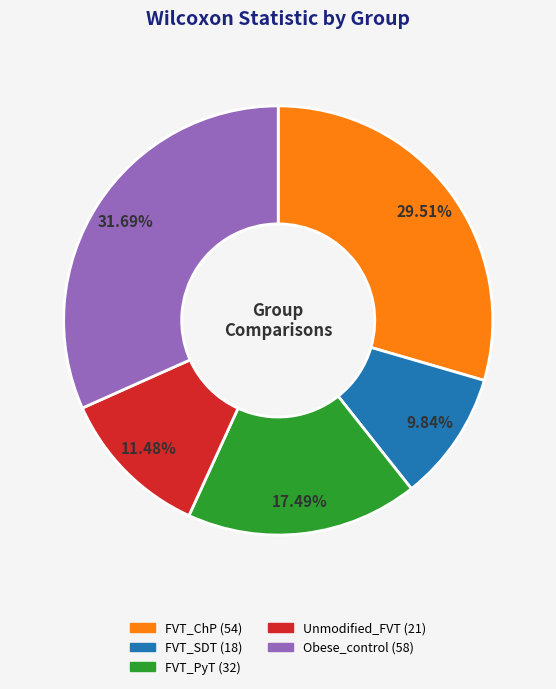

Is it true that FVT_ChP is 30% of the pie?

True